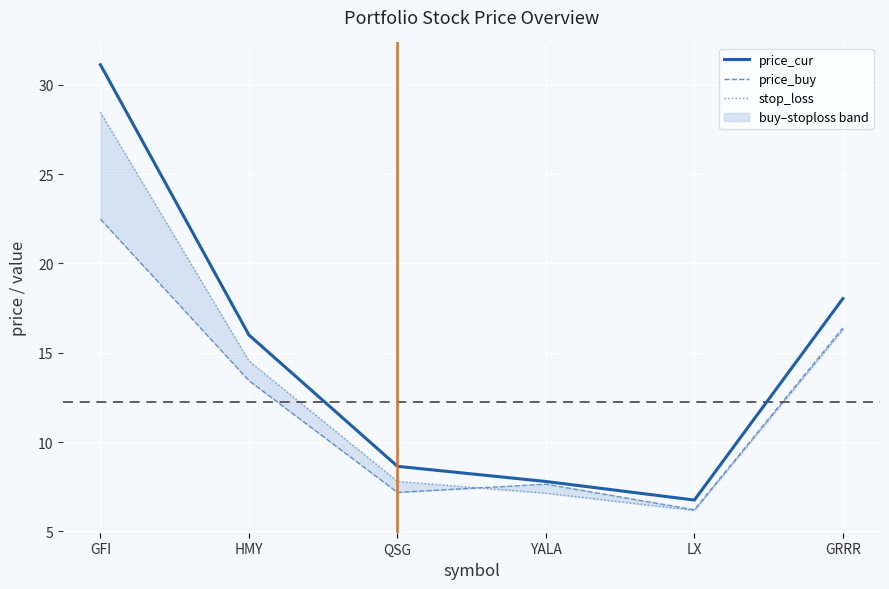

Between LX and GFI, which is larger?

GFI